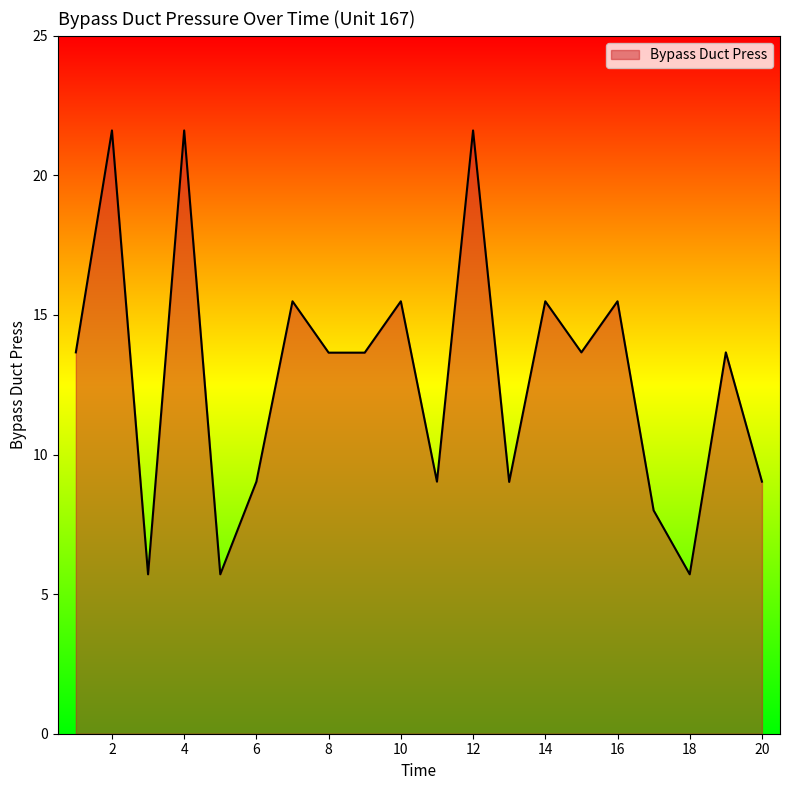

How many interior local peaks (higher than both neighbors) does the data have?

8